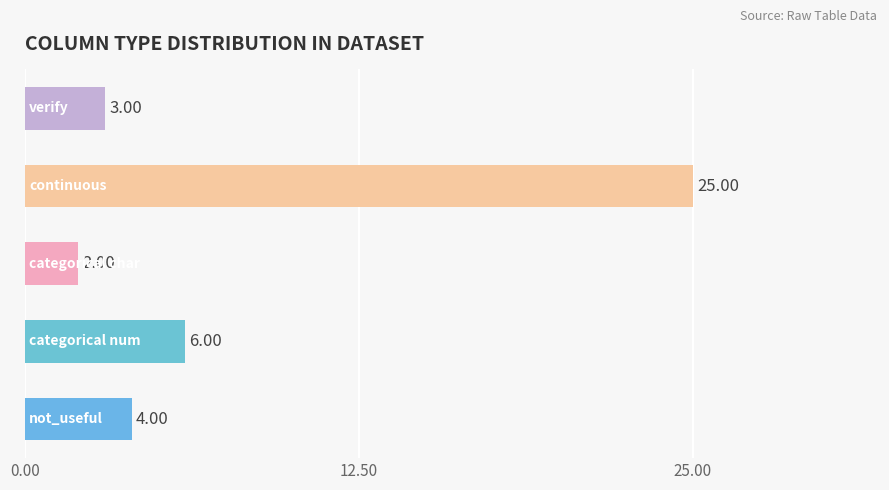

What is the difference between the maximum and second lowest values?

22